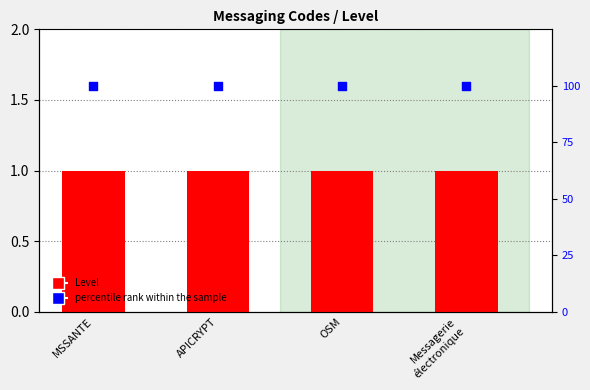

Which series has the largest total across all categories?

percentile rank within the sample